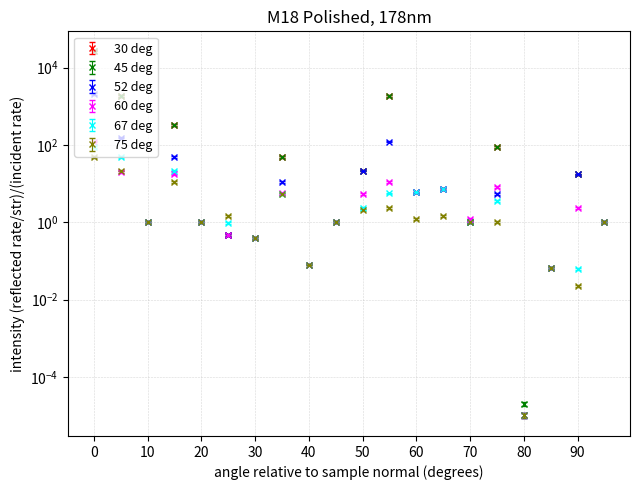

How many data points in 30 deg are less than 5?

10